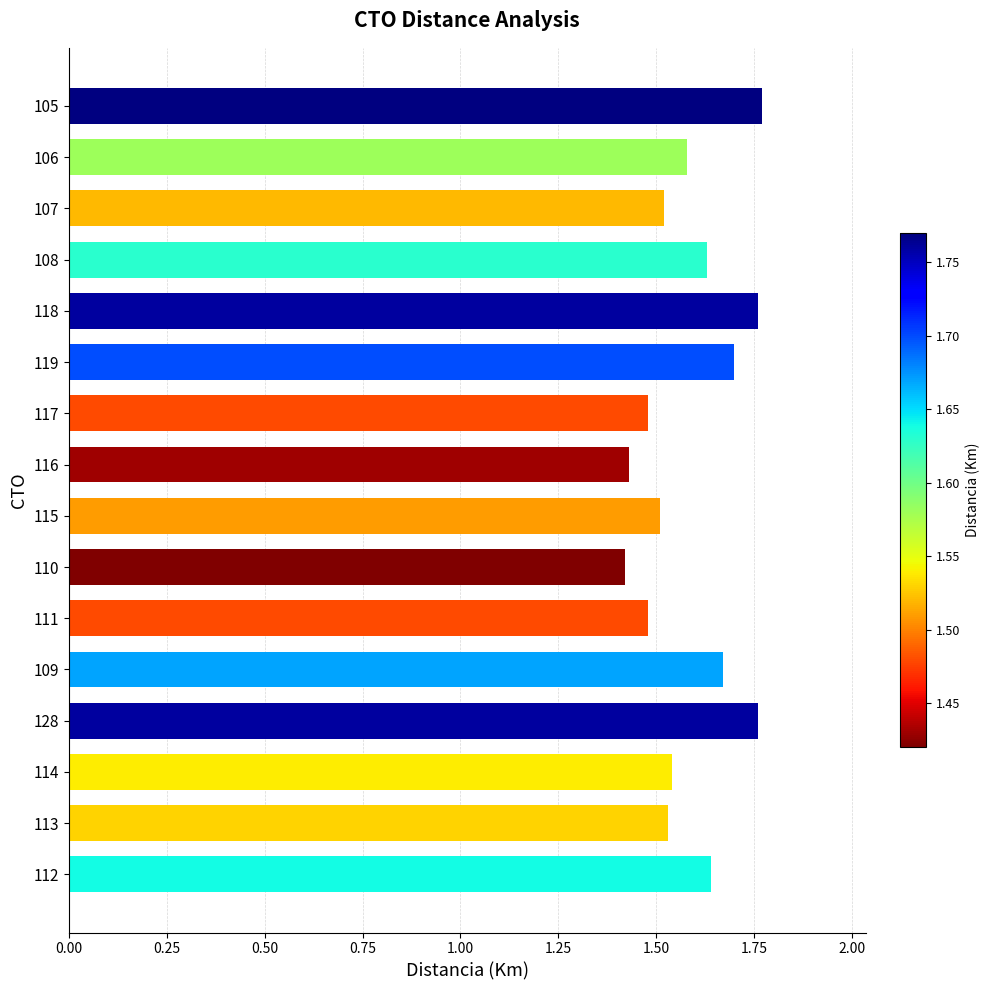

What is the change in value from 112 to 118?

+0.1